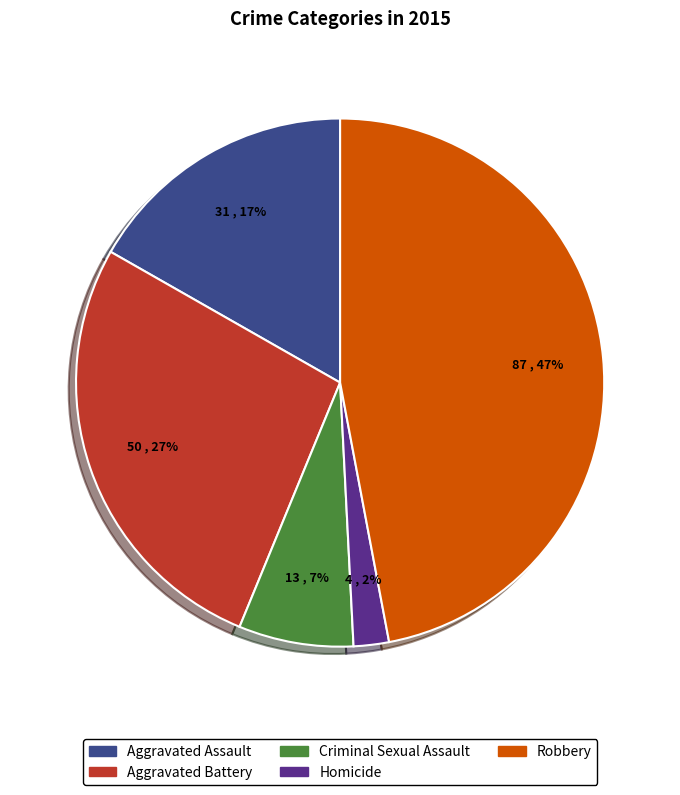

Rank the categories by value from lowest to highest.

Homicide, Criminal Sexual Assault, Aggravated Assault, Aggravated Battery, Robbery